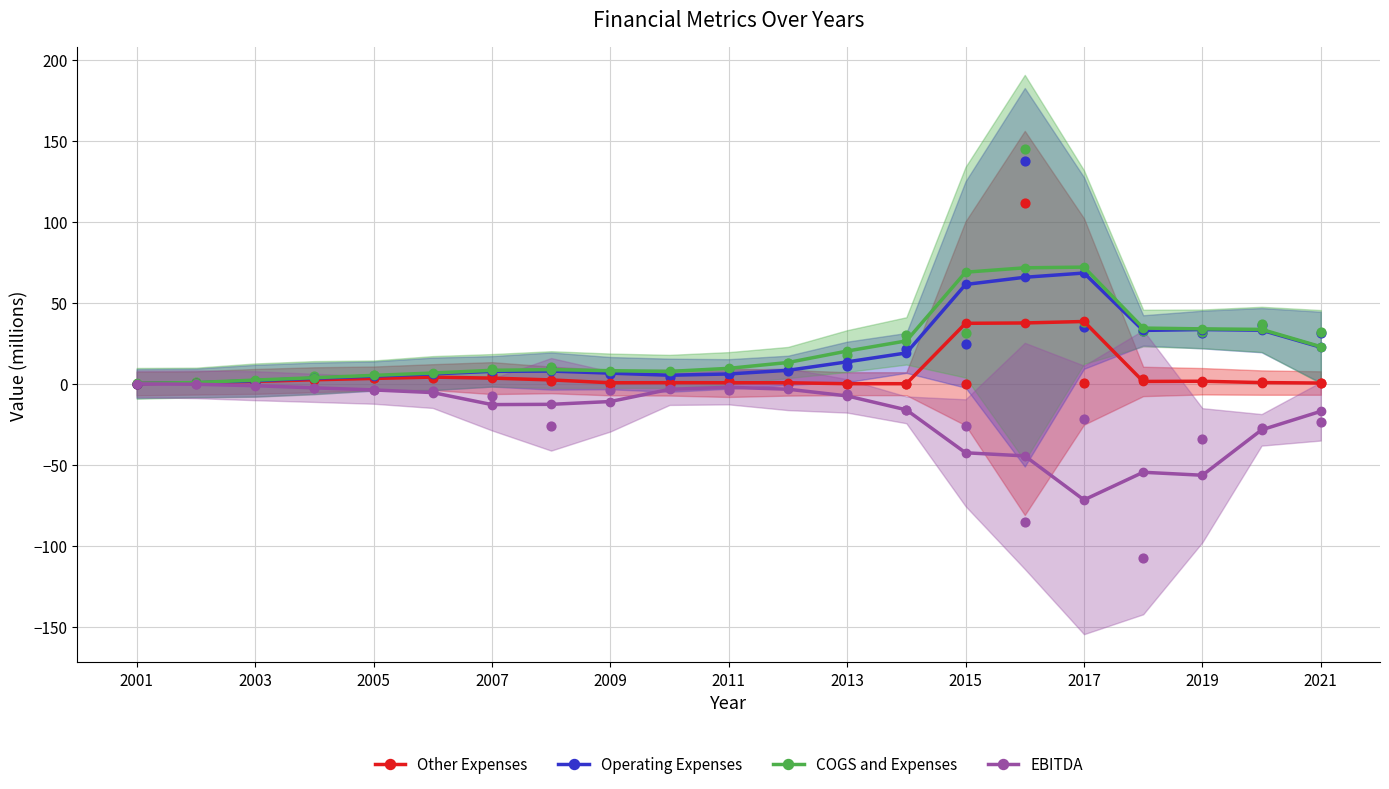

Which series contains the highest Y value?

COGS and Expenses